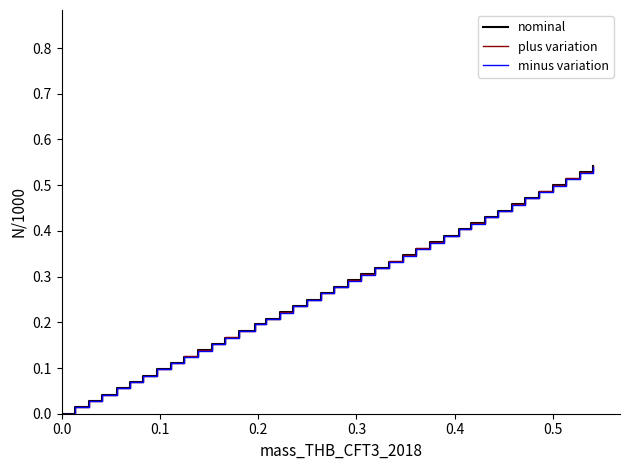

Is the value of minus variation at 19 greater than the value of plus variation at 27?

No